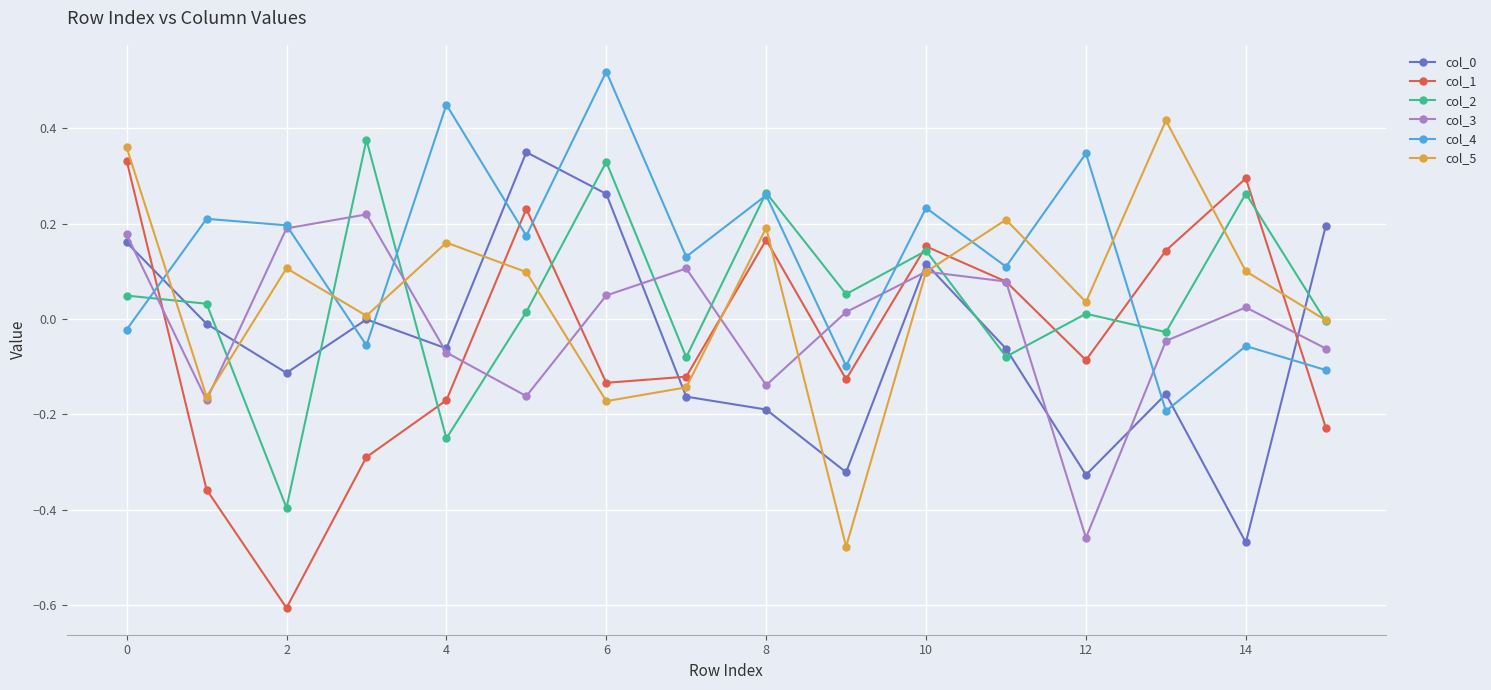

Which series has the widest spread of values?

col_1